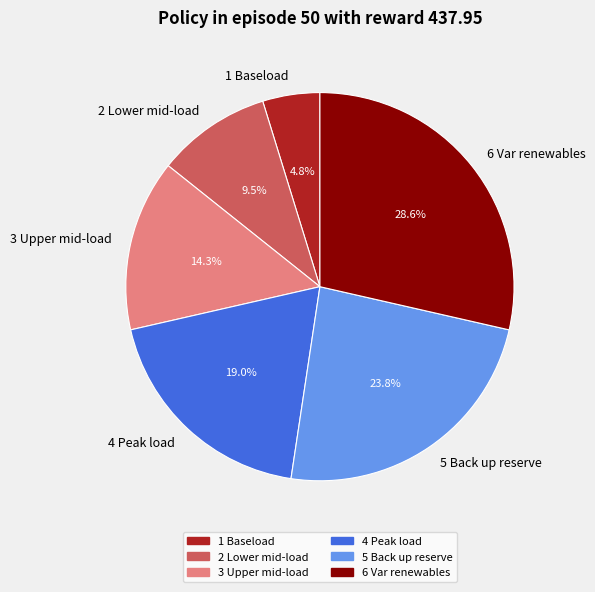

Is there any slice that represents more than half of the pie?

No